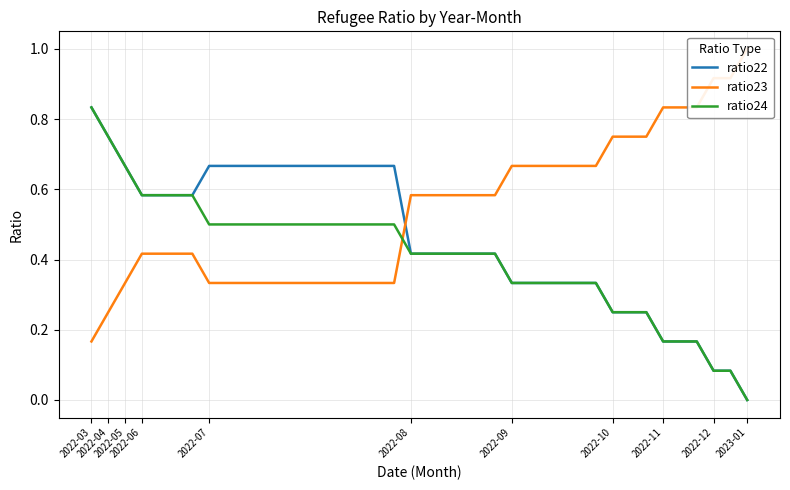

What is the label of the 9th point from the left?

2022-11